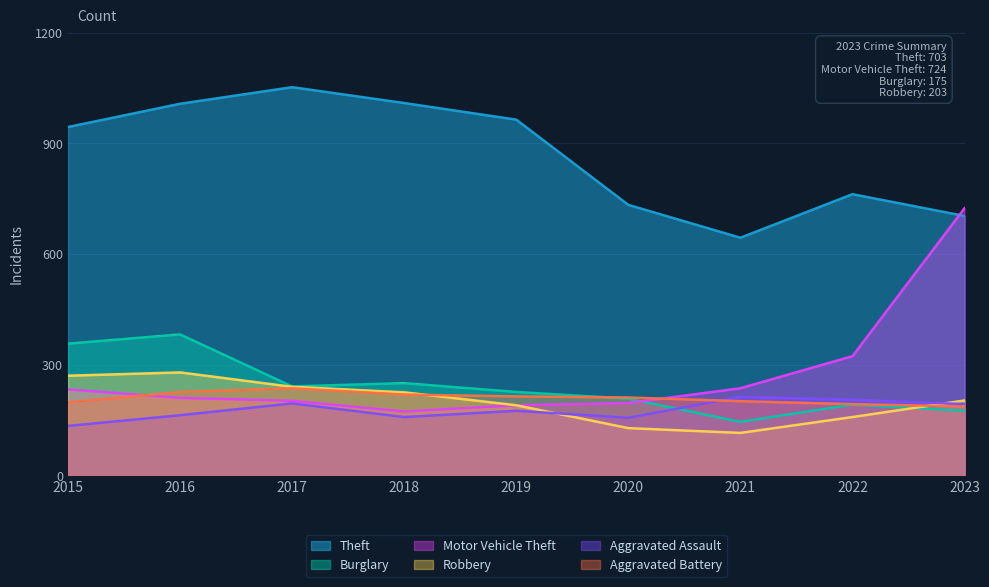

What is the value of the Aggravated Battery point at the 7th from the left?

201